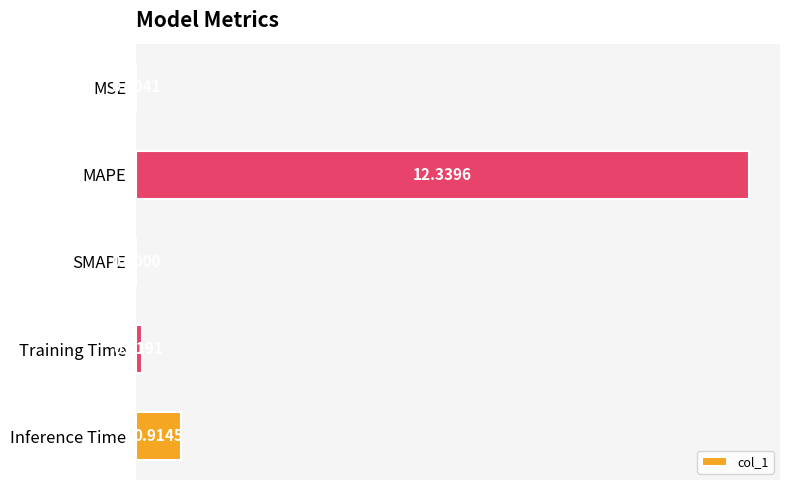

Are the bars horizontal?

Yes